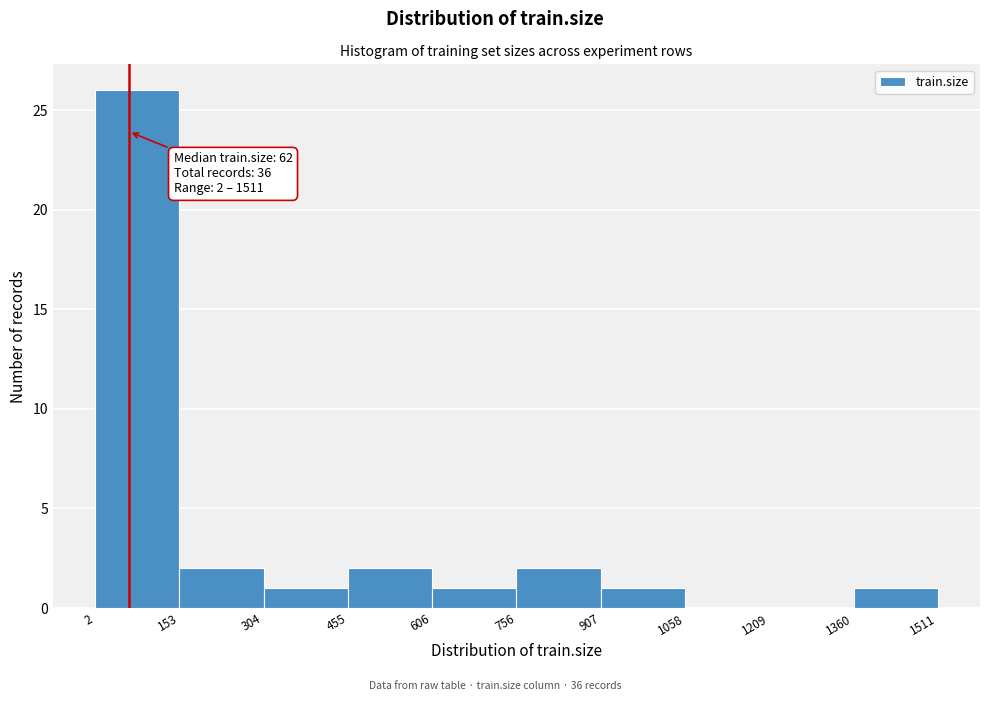

Over which range of the x-axis is the bar tallest?

2 to 153